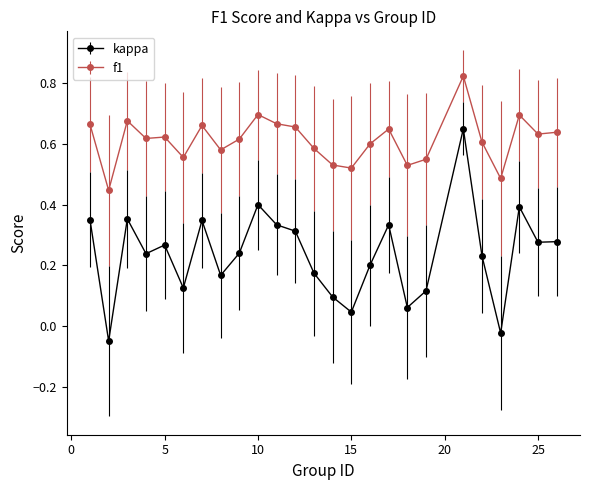

Which series has the largest total across all categories?

f1